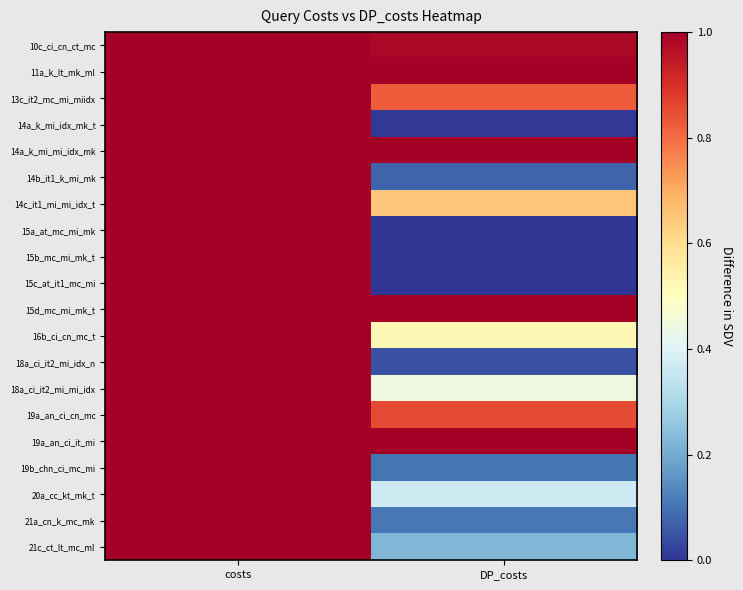

Count the number of data series in this chart.

20